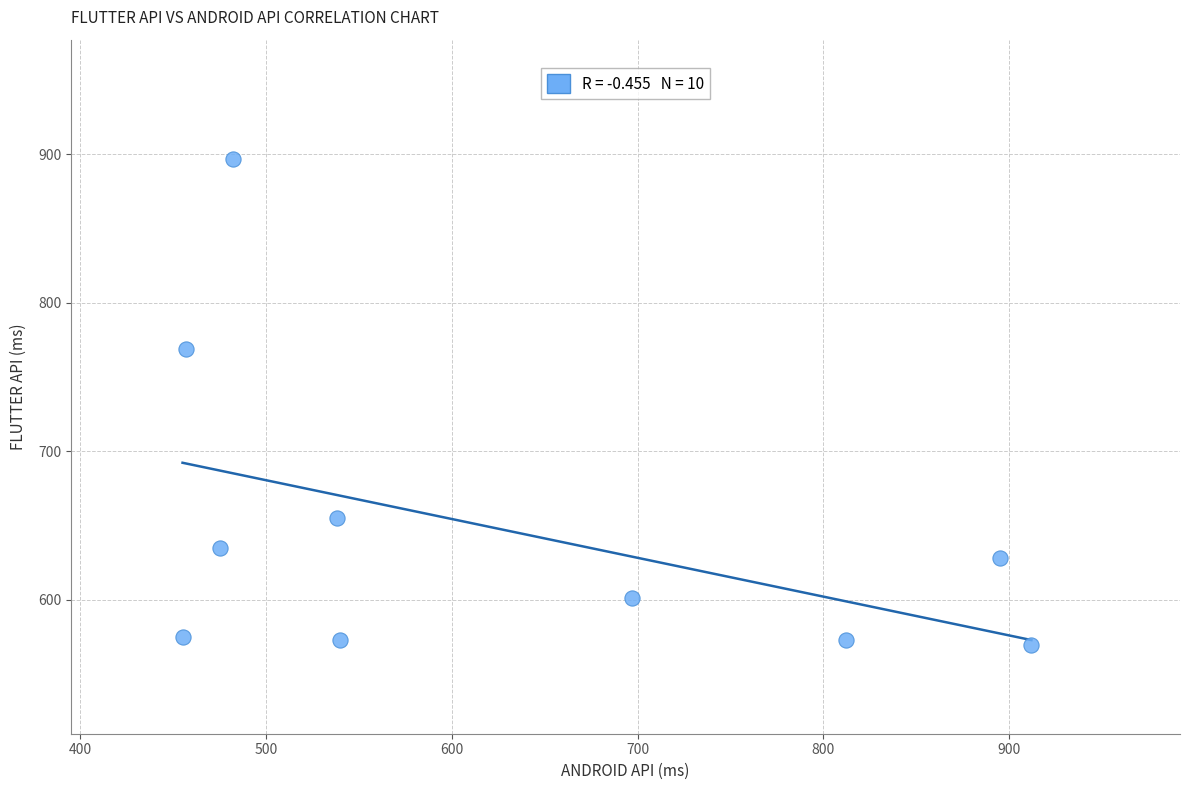

What is the average Y value?

648